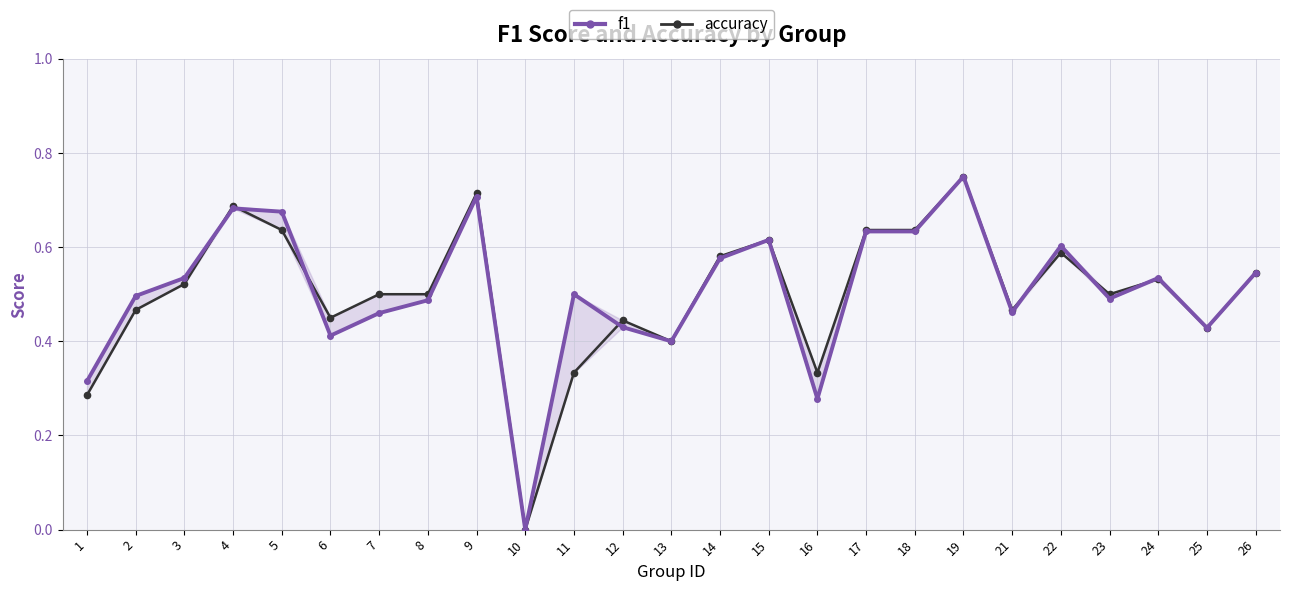

Count the number of data series in this chart.

2